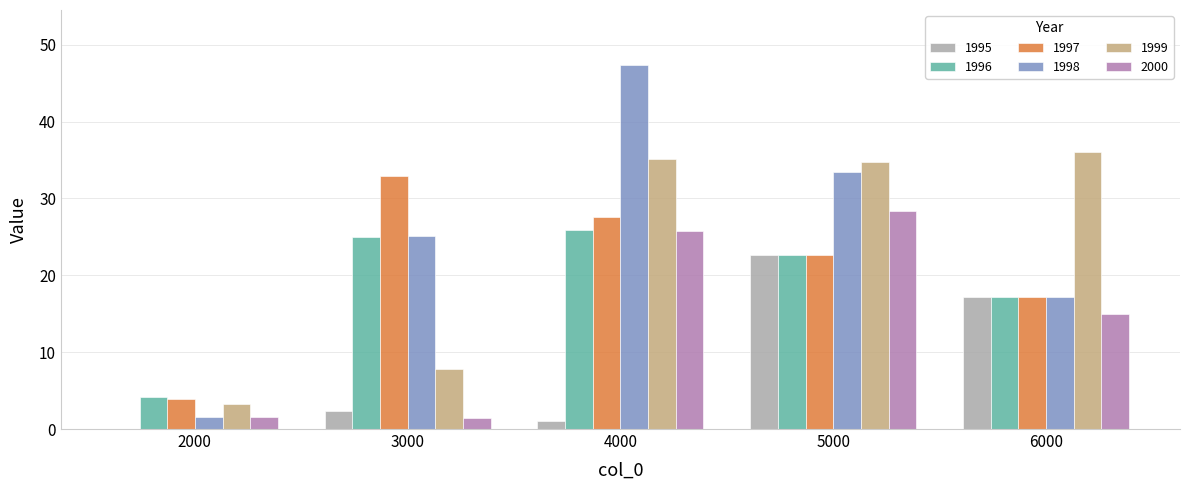

The value of 1998 at 5000 is 22.3. True or false?

False